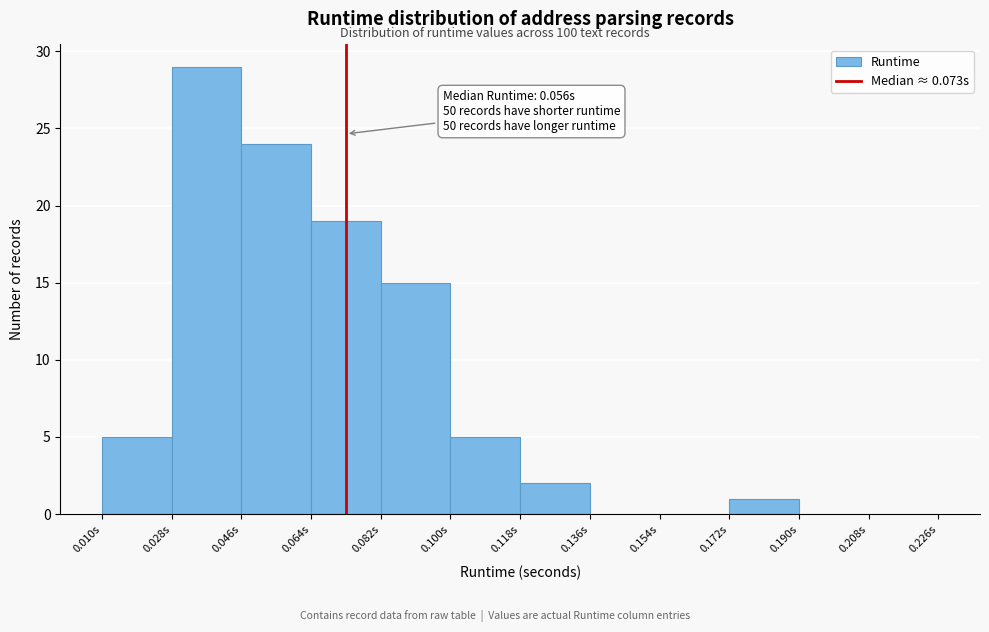

Which range on the x-axis has the tallest bar?

0.028 to 0.046